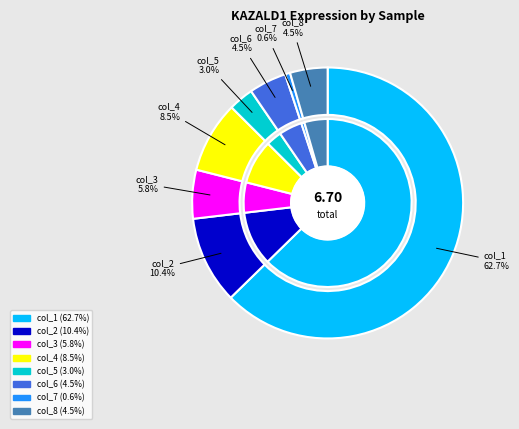

To the nearest percent, what portion does col_3 represent?

6%